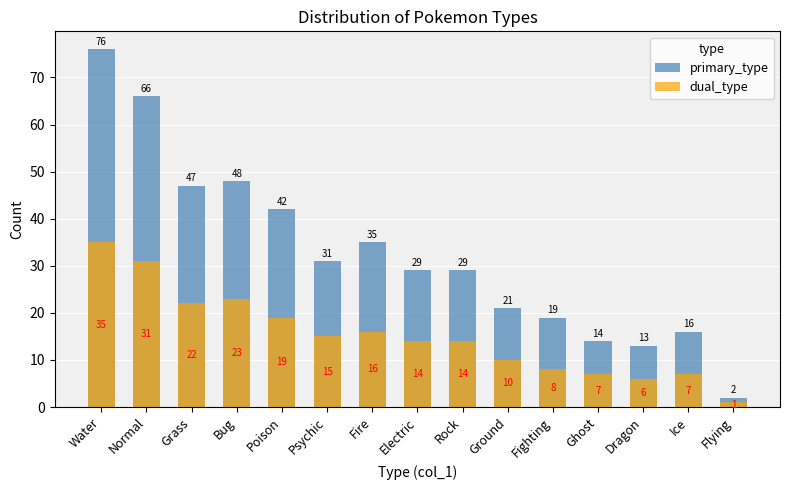

The primary_type series shows 24 at Bug. True or false?

False